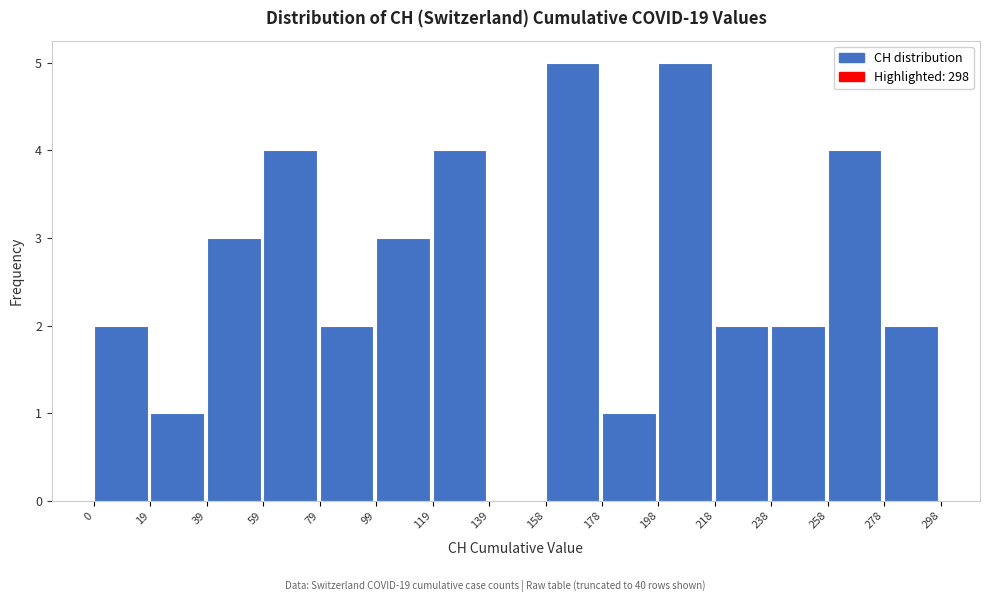

How tall is the bar that spans 198 to 218 on the x-axis? The values are not printed on the chart, so give them approximately, as read against the axis.

5